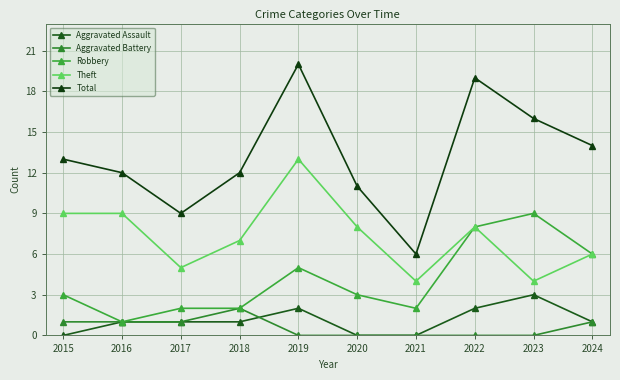

How many interior local valleys does the Robbery series have?

2